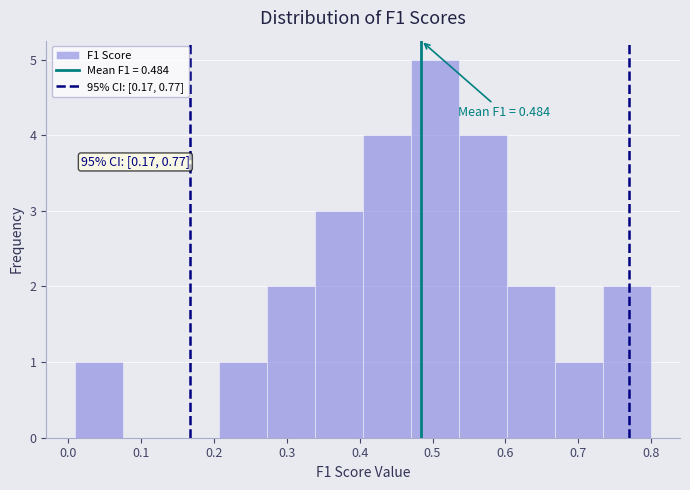

Over which range of the x-axis is the bar tallest?

0.47 to 0.54